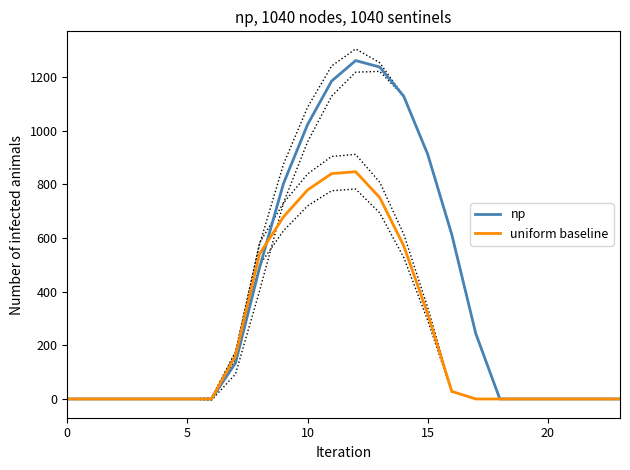

How many series are shown in this chart?

2